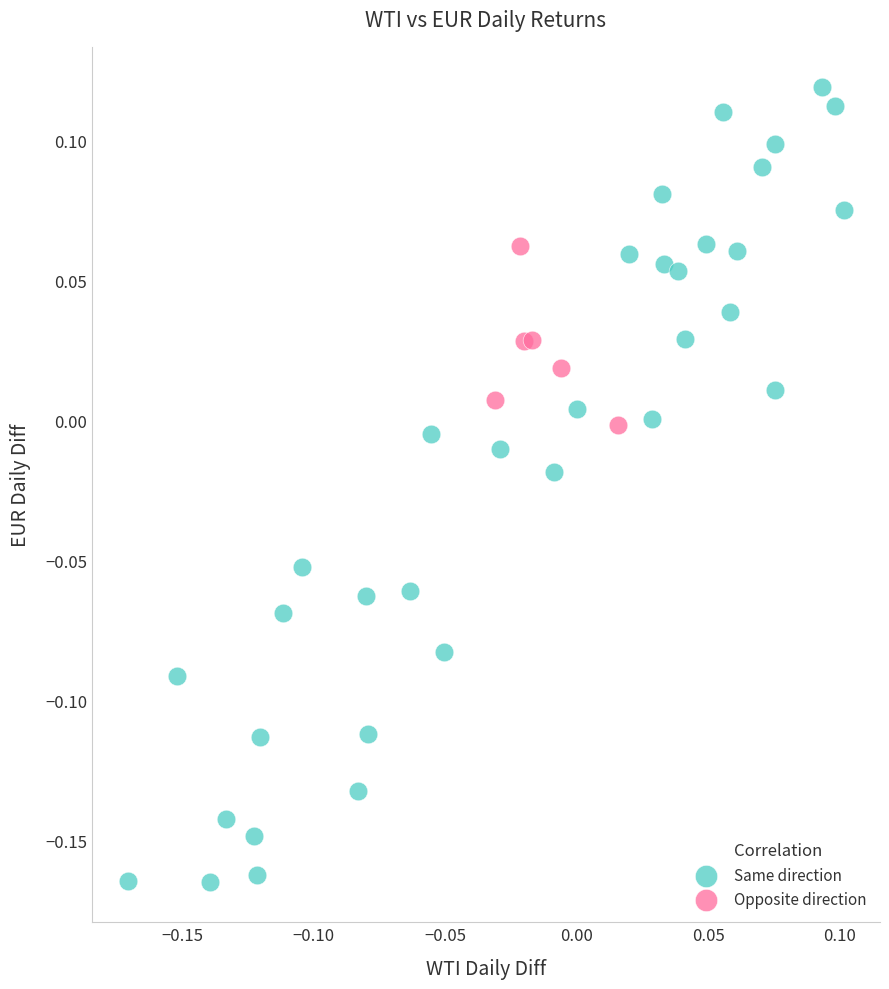

Which series has the largest Y range (max minus min)?

Same direction